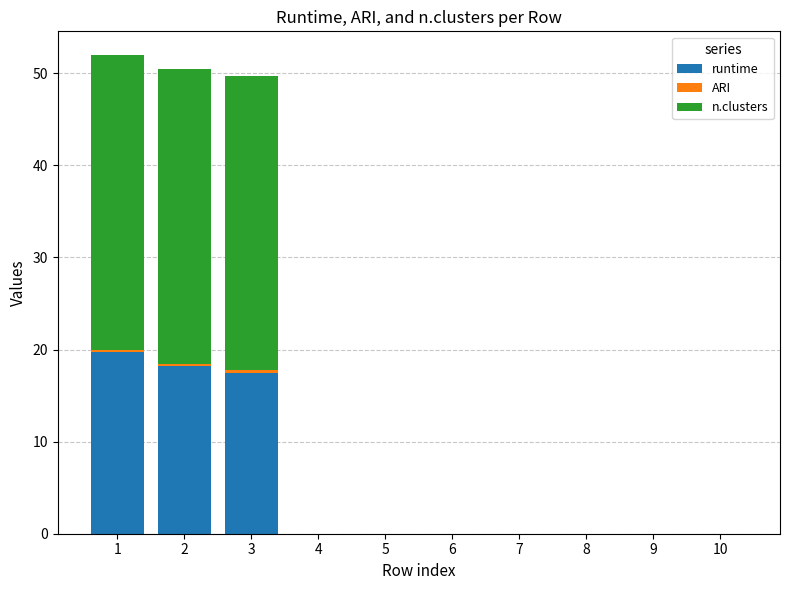

The value of runtime at 8 is 0.0. True or false?

True